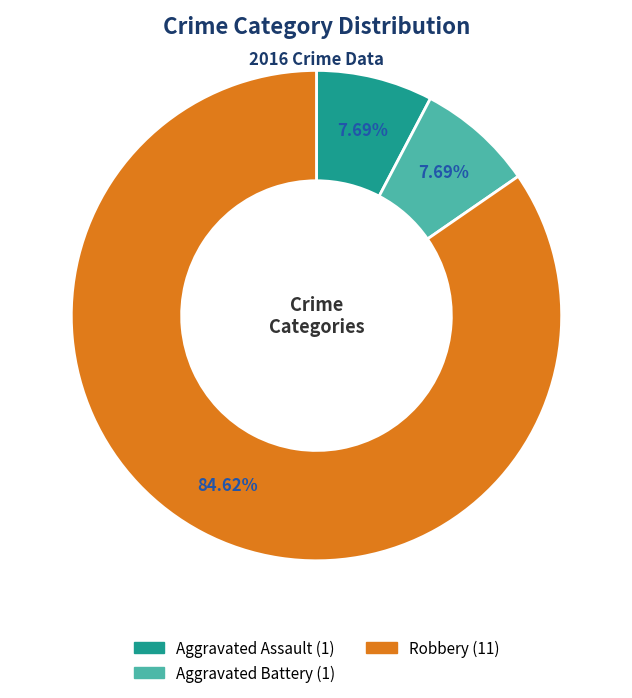

Is there any slice that represents more than half of the pie?

Yes